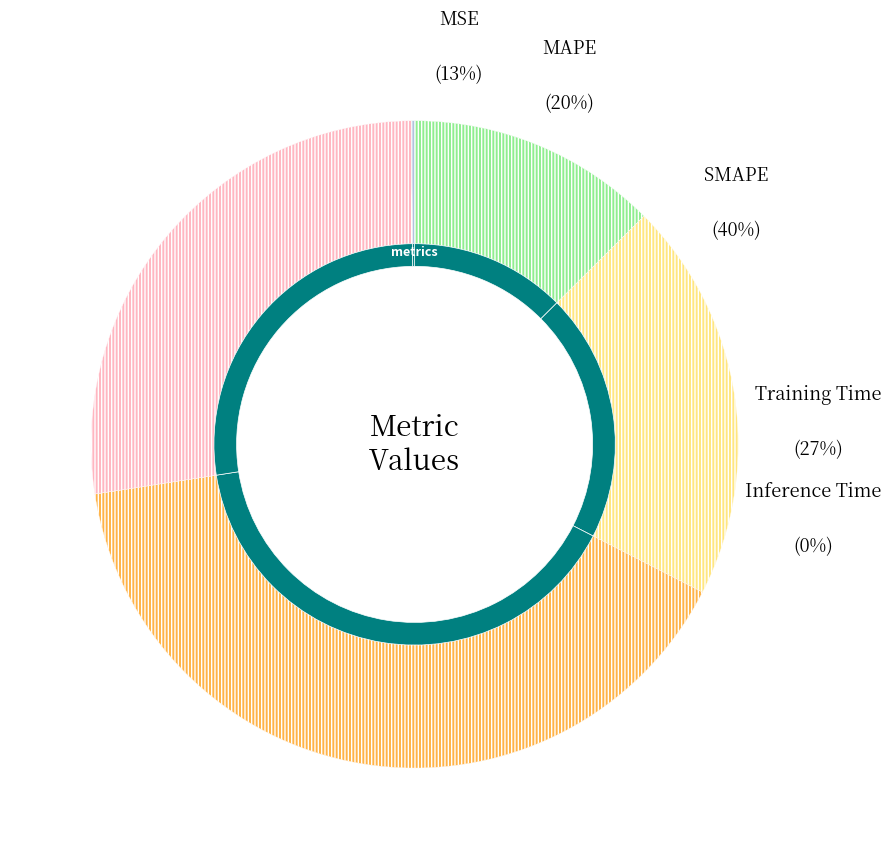

Does any single category account for the majority?

No